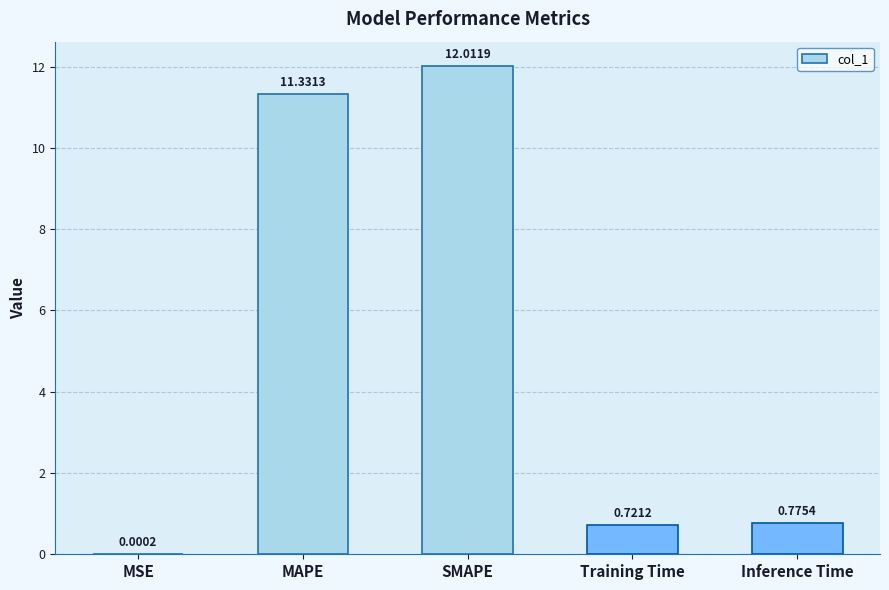

What is the difference between the values at Inference Time and SMAPE?

11.2